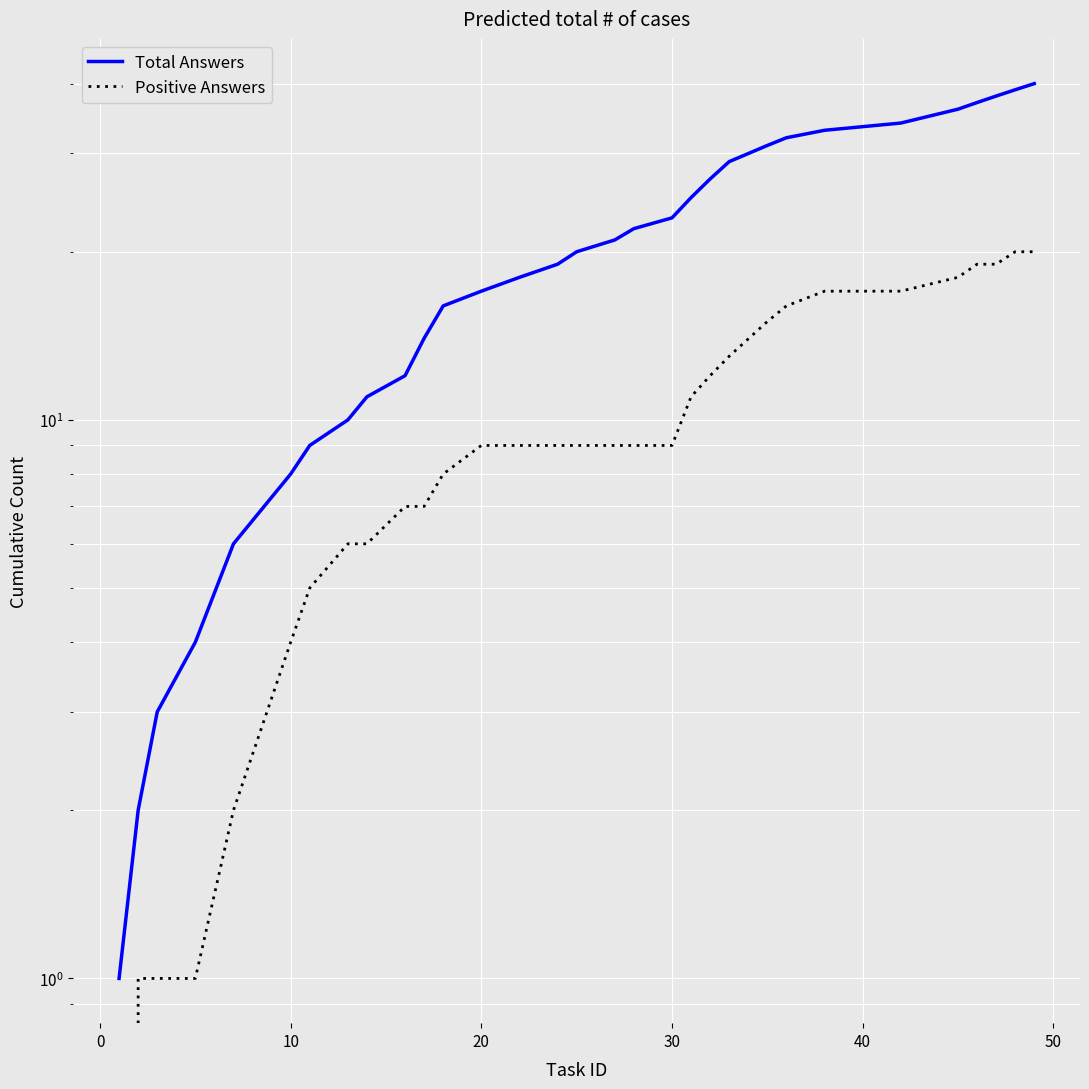

How many values in the Total Answers series exceed 20?

15